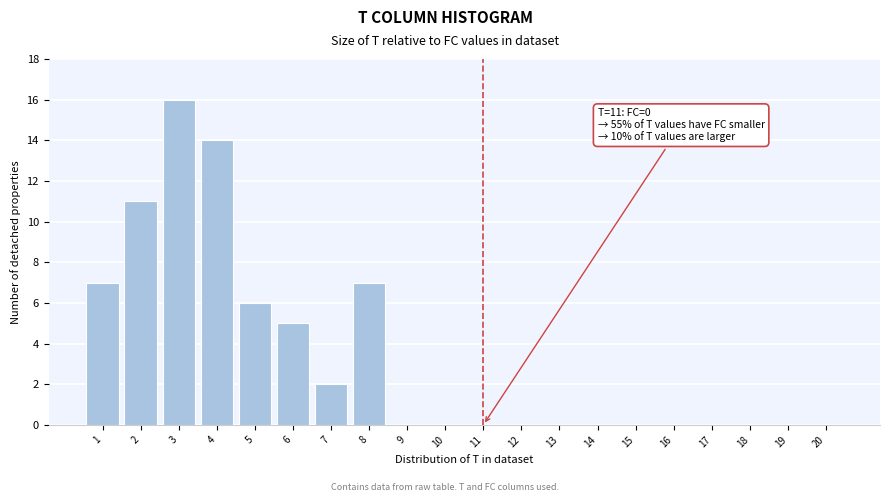

Reading left to right, transcribe all the data shown in this chart.

1=7	2=11	3=16	4=14	5=6	6=5	7=2	8=7	9=0	10=0	11=0	12=0	13=0	14=0	15=0	16=0	17=0	18=0	19=0	20=0